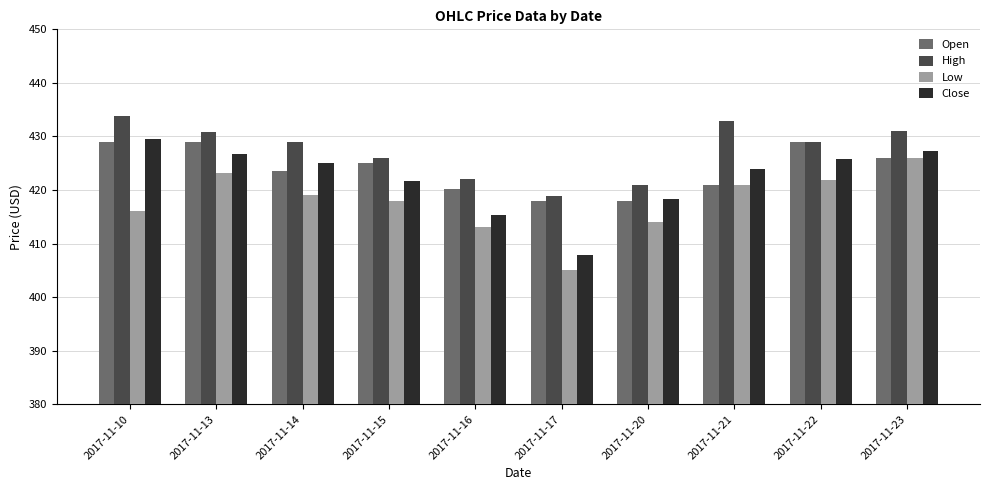

Which label corresponds to the largest value in the chart?

2017-11-10